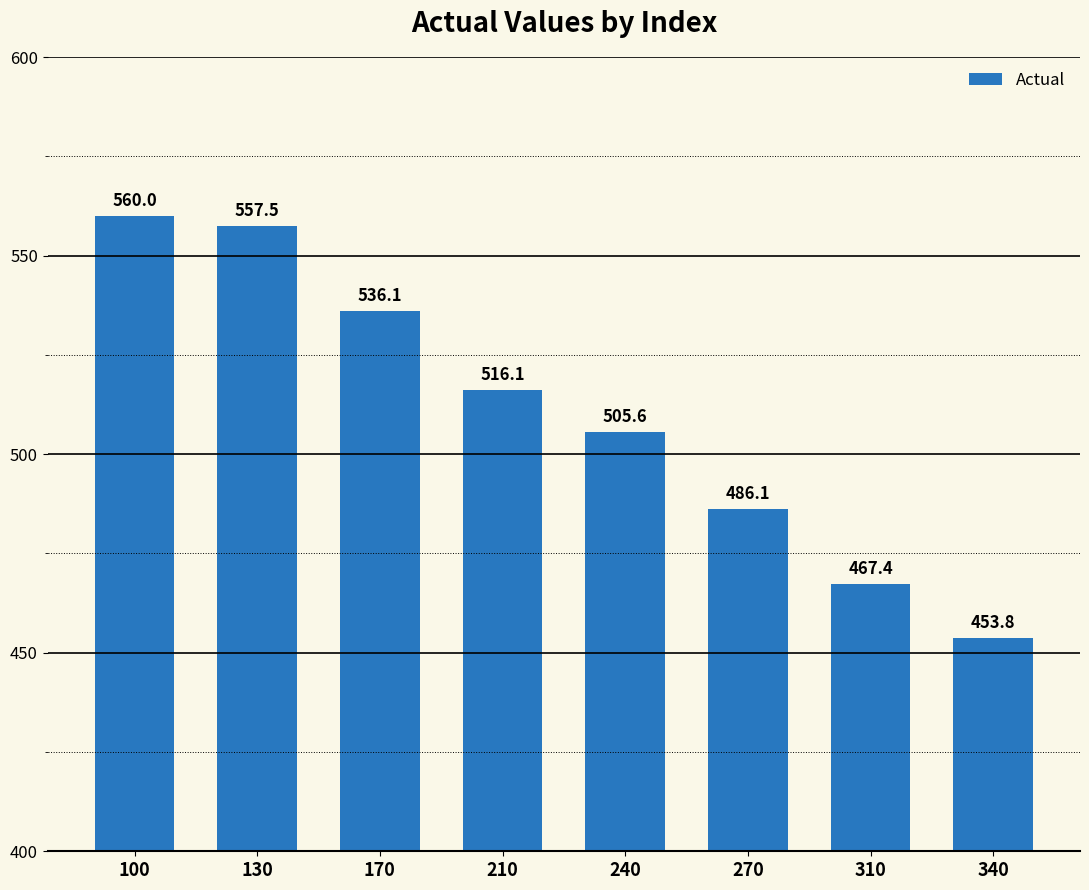

Is it true that the value at 240 is 657.4?

False